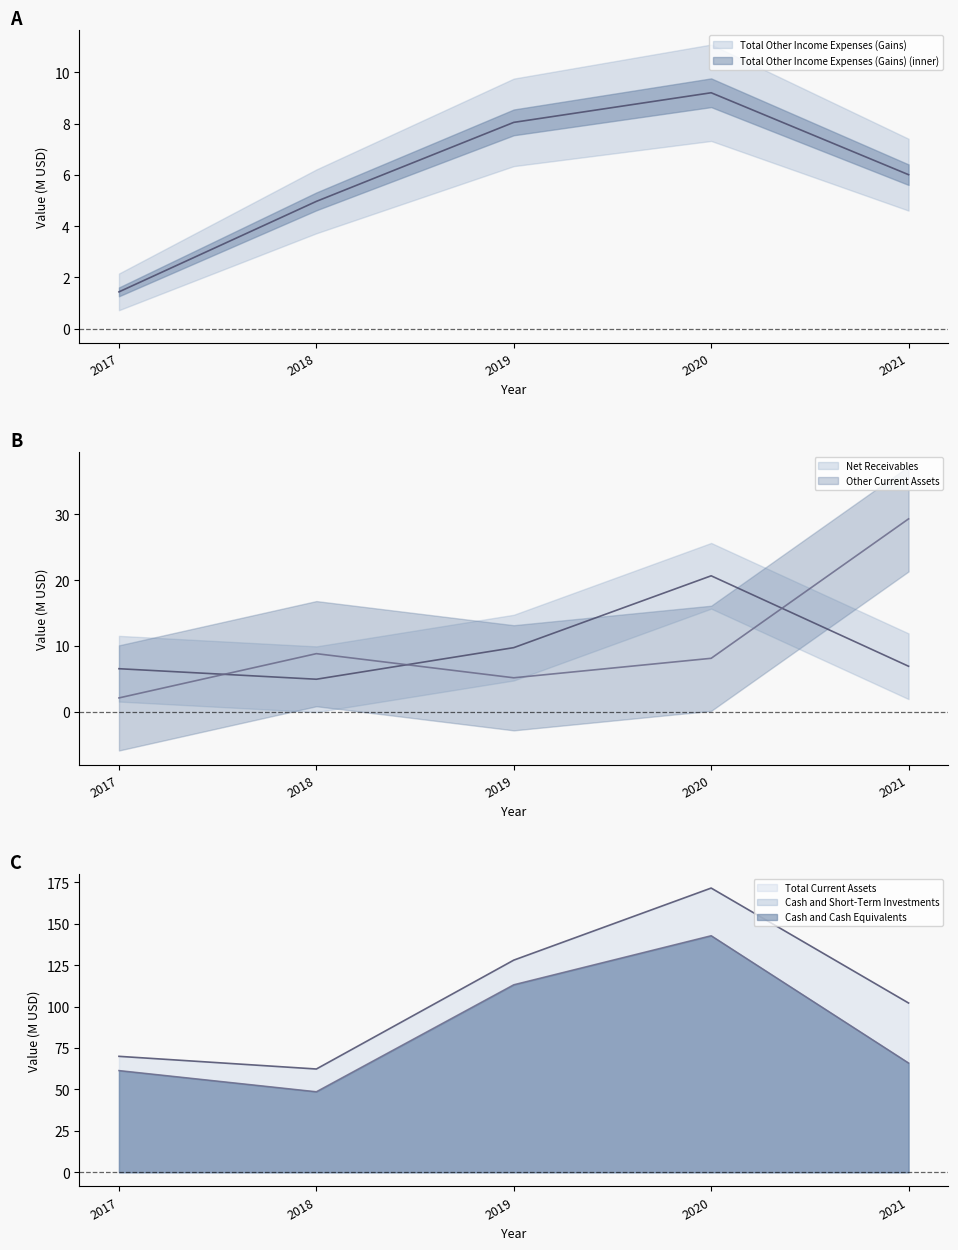

Rank the series at 2020 from highest to lowest value.

Total Current Assets, Cash and Cash Equivalents, Net Receivables, Total Other Income Expenses (Gains), Other Current Assets